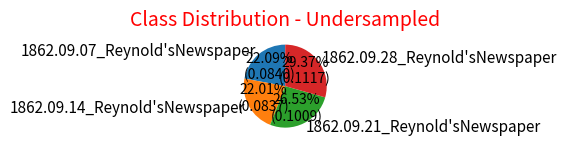

Count the number of slices in the pie.

4